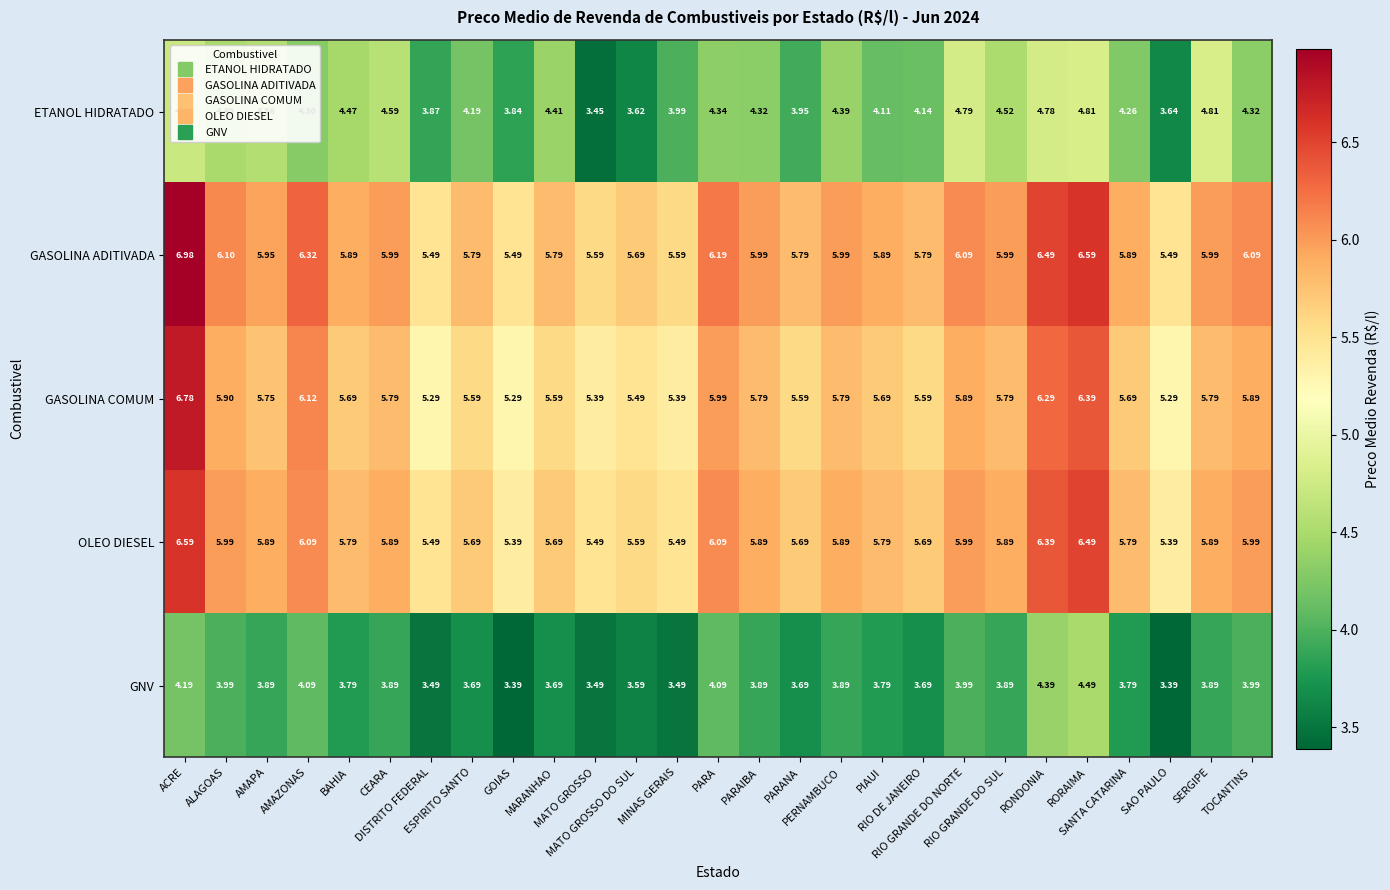

Reading left to right, list all the values displayed in this chart.

ETANOL HIDRATADO: ACRE=4.7	ALAGOAS=4.5	AMAPA=4.6	AMAZONAS=4.3	BAHIA=4.5	CEARA=4.6	DISTRITO FEDERAL=3.9	ESPIRITO SANTO=4.2	GOIAS=3.8	MARANHAO=4.4	MATO GROSSO=3.5	MATO GROSSO DO SUL=3.6	MINAS GERAIS=4.0	PARA=4.3	PARAIBA=4.3	PARANA=4.0	PERNAMBUCO=4.4	PIAUI=4.1	RIO DE JANEIRO=4.1	RIO GRANDE DO NORTE=4.8	RIO GRANDE DO SUL=4.5	RONDONIA=4.8	RORAIMA=4.8	SANTA CATARINA=4.3	SAO PAULO=3.6	SERGIPE=4.8	TOCANTINS=4.3
GASOLINA ADITIVADA: ACRE=7.0	ALAGOAS=6.1	AMAPA=6.0	AMAZONAS=6.3	BAHIA=5.9	CEARA=6.0	DISTRITO FEDERAL=5.5	ESPIRITO SANTO=5.8	GOIAS=5.5	MARANHAO=5.8	MATO GROSSO=5.6	MATO GROSSO DO SUL=5.7	MINAS GERAIS=5.6	PARA=6.2	PARAIBA=6.0	PARANA=5.8	PERNAMBUCO=6.0	PIAUI=5.9	RIO DE JANEIRO=5.8	RIO GRANDE DO NORTE=6.1	RIO GRANDE DO SUL=6.0	RONDONIA=6.5	RORAIMA=6.6	SANTA CATARINA=5.9	SAO PAULO=5.5	SERGIPE=6.0	TOCANTINS=6.1
GASOLINA COMUM: ACRE=6.8	ALAGOAS=5.9	AMAPA=5.8	AMAZONAS=6.1	BAHIA=5.7	CEARA=5.8	DISTRITO FEDERAL=5.3	ESPIRITO SANTO=5.6	GOIAS=5.3	MARANHAO=5.6	MATO GROSSO=5.4	MATO GROSSO DO SUL=5.5	MINAS GERAIS=5.4	PARA=6.0	PARAIBA=5.8	PARANA=5.6	PERNAMBUCO=5.8	PIAUI=5.7	RIO DE JANEIRO=5.6	RIO GRANDE DO NORTE=5.9	RIO GRANDE DO SUL=5.8	RONDONIA=6.3	RORAIMA=6.4	SANTA CATARINA=5.7	SAO PAULO=5.3	SERGIPE=5.8	TOCANTINS=5.9
OLEO DIESEL: ACRE=6.6	ALAGOAS=6.0	AMAPA=5.9	AMAZONAS=6.1	BAHIA=5.8	CEARA=5.9	DISTRITO FEDERAL=5.5	ESPIRITO SANTO=5.7	GOIAS=5.4	MARANHAO=5.7	MATO GROSSO=5.5	MATO GROSSO DO SUL=5.6	MINAS GERAIS=5.5	PARA=6.1	PARAIBA=5.9	PARANA=5.7	PERNAMBUCO=5.9	PIAUI=5.8	RIO DE JANEIRO=5.7	RIO GRANDE DO NORTE=6.0	RIO GRANDE DO SUL=5.9	RONDONIA=6.4	RORAIMA=6.5	SANTA CATARINA=5.8	SAO PAULO=5.4	SERGIPE=5.9	TOCANTINS=6.0
GNV: ACRE=4.2	ALAGOAS=4.0	AMAPA=3.9	AMAZONAS=4.1	BAHIA=3.8	CEARA=3.9	DISTRITO FEDERAL=3.5	ESPIRITO SANTO=3.7	GOIAS=3.4	MARANHAO=3.7	MATO GROSSO=3.5	MATO GROSSO DO SUL=3.6	MINAS GERAIS=3.5	PARA=4.1	PARAIBA=3.9	PARANA=3.7	PERNAMBUCO=3.9	PIAUI=3.8	RIO DE JANEIRO=3.7	RIO GRANDE DO NORTE=4.0	RIO GRANDE DO SUL=3.9	RONDONIA=4.4	RORAIMA=4.5	SANTA CATARINA=3.8	SAO PAULO=3.4	SERGIPE=3.9	TOCANTINS=4.0